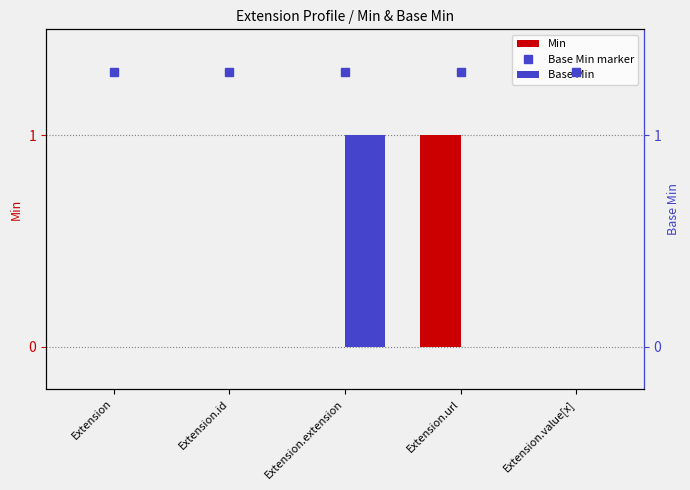

What is the sum of the Min values at Extension.id and Extension.url?

1